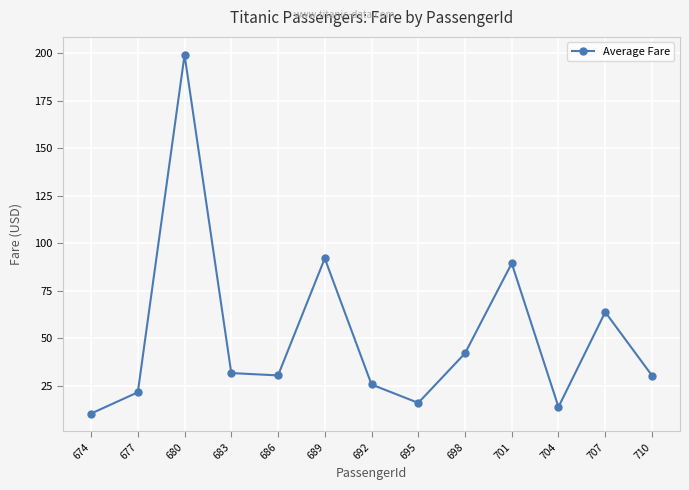

How many points are lower than both their immediate neighbors (excluding endpoints)?

3